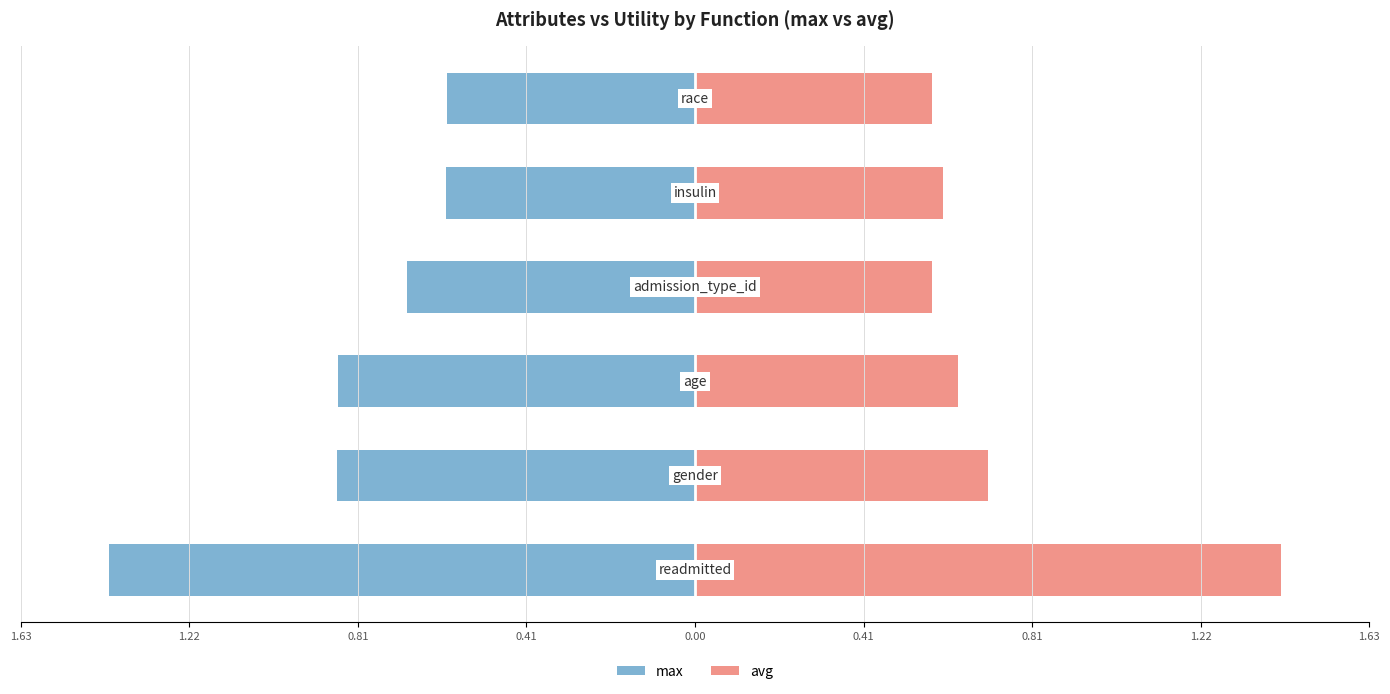

How many groups of bars are there?

6